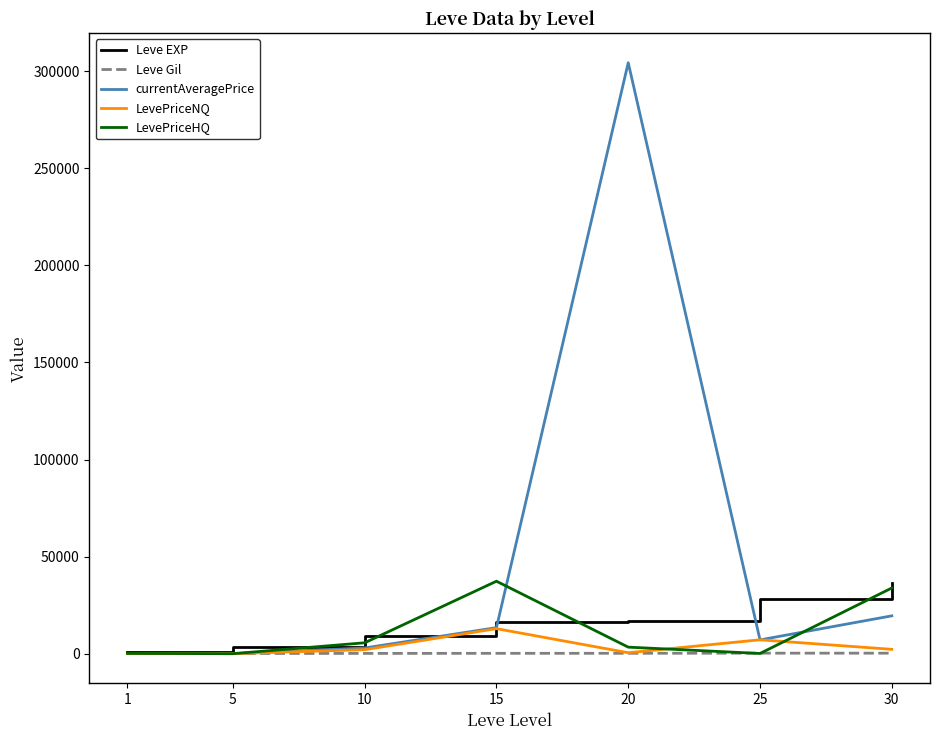

What are all the series names shown in the legend?

Leve EXP, Leve Gil, currentAveragePrice, LevePriceNQ, LevePriceHQ